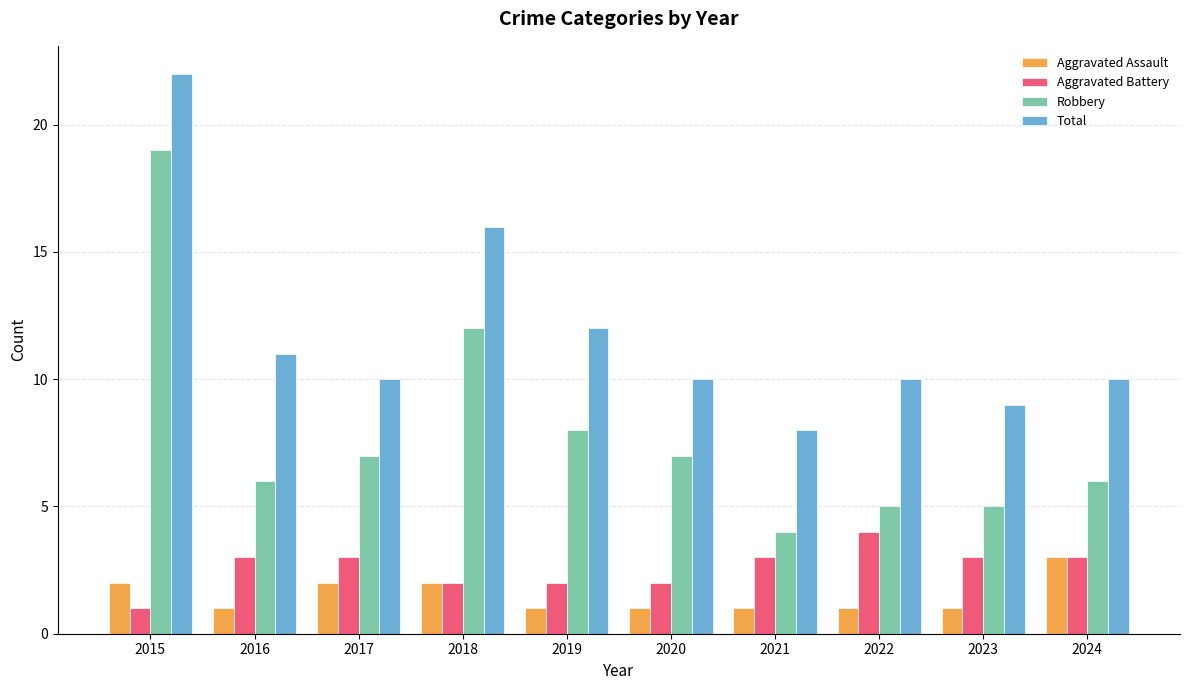

The Total series shows 8 at 2021. True or false?

True